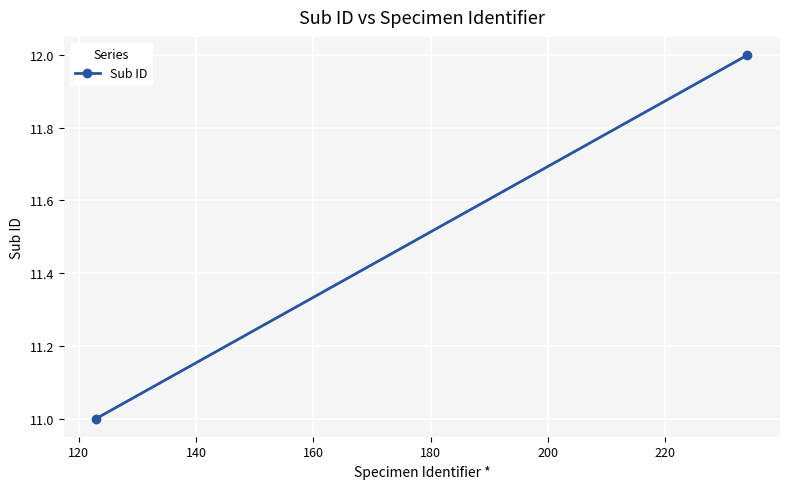

What is the maximum value shown in the chart?

12